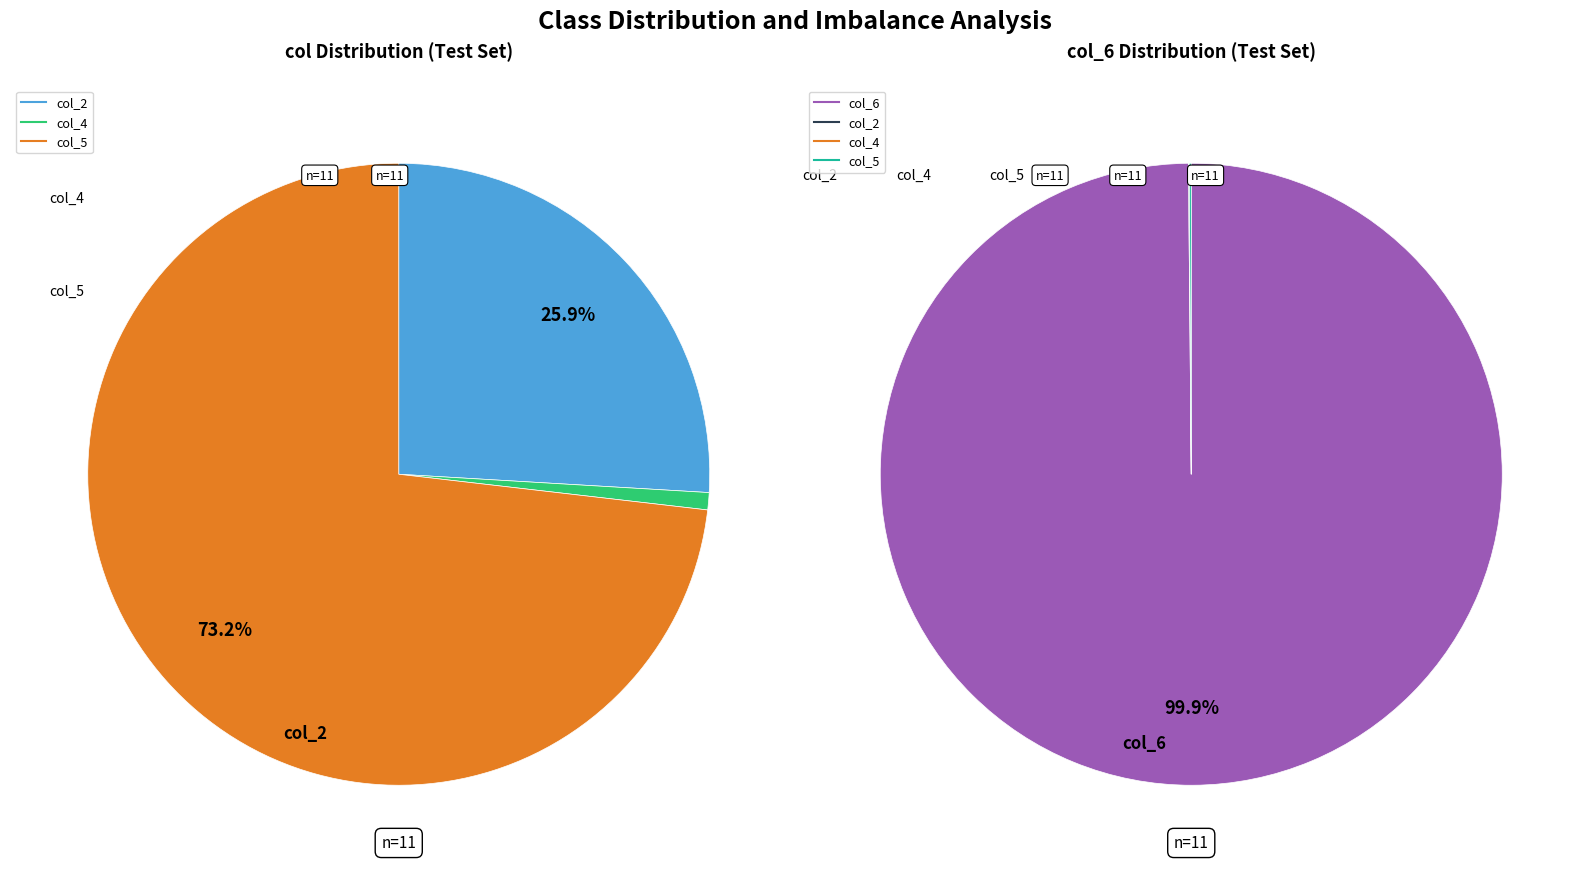

Is 3 the majority of the pie?

No